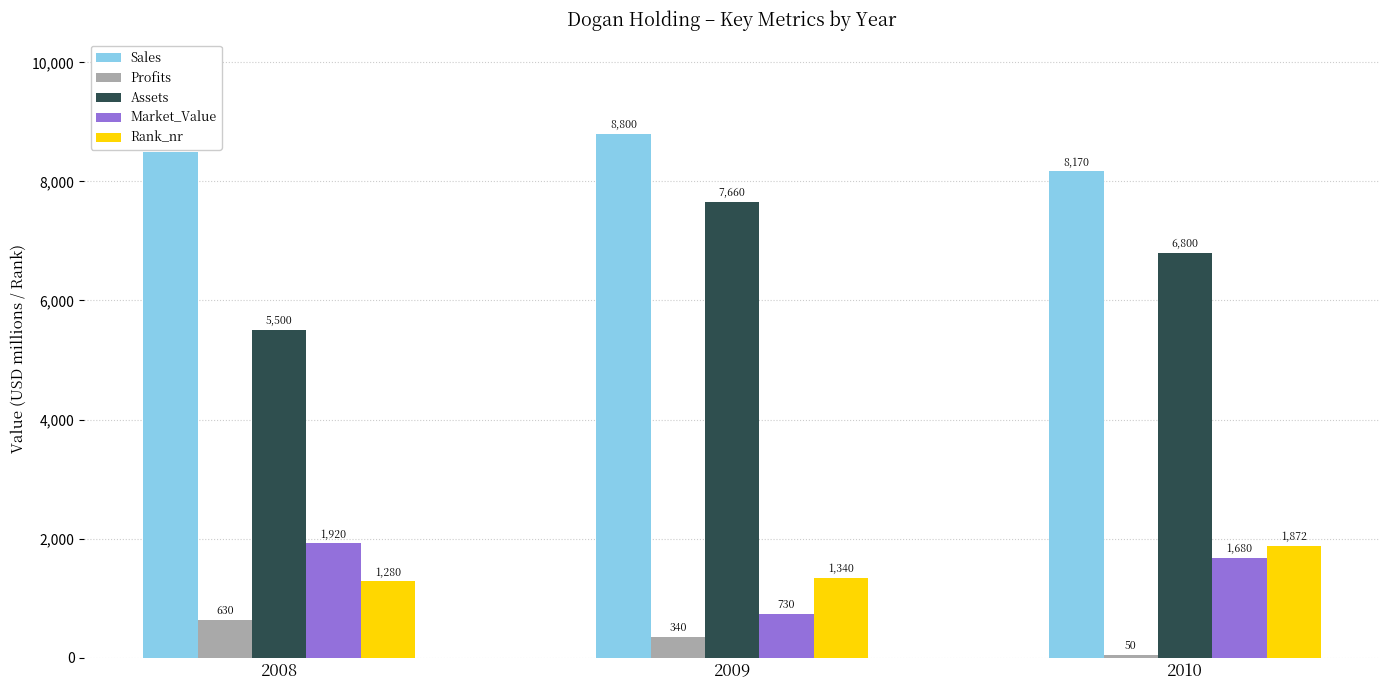

At 2010, list the series in order from largest to smallest.

Sales, Assets, Rank_nr, Market_Value, Profits